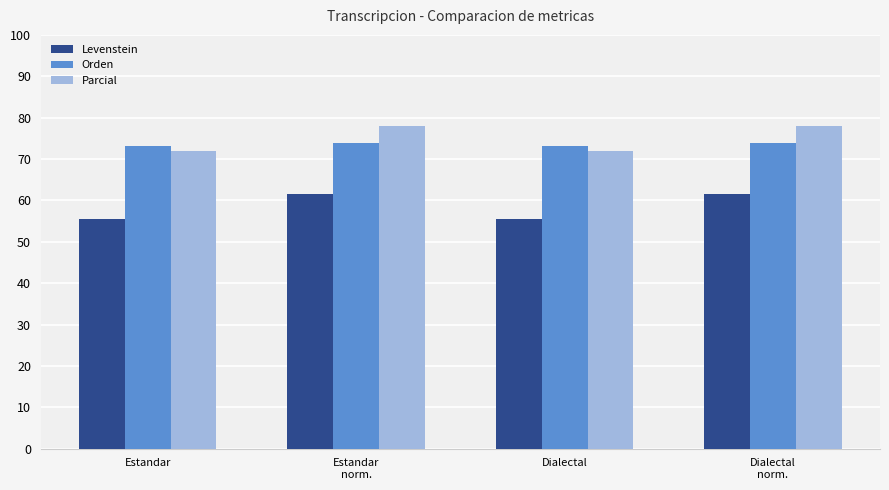

What is the average value of the Parcial series?

75.0